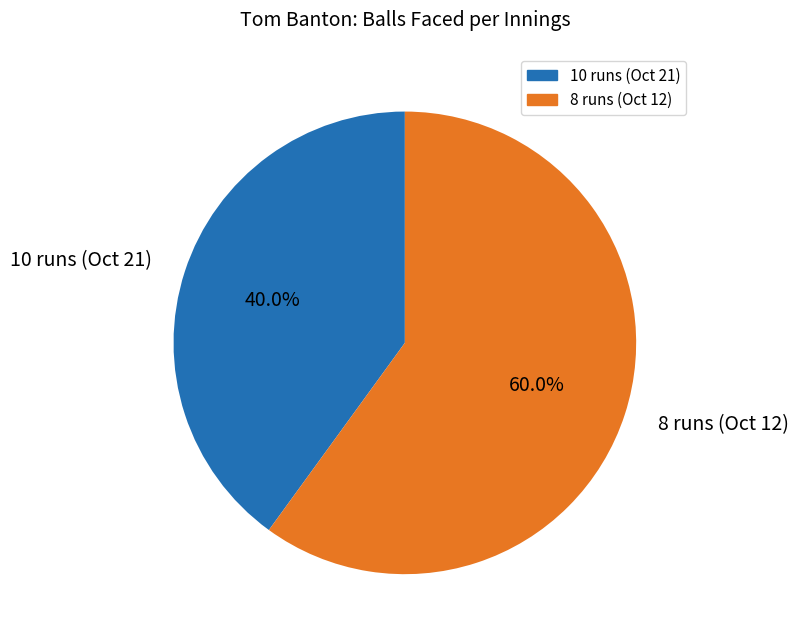

To the nearest percent, what percentage of the pie is 8 runs (Oct 12)?

60%